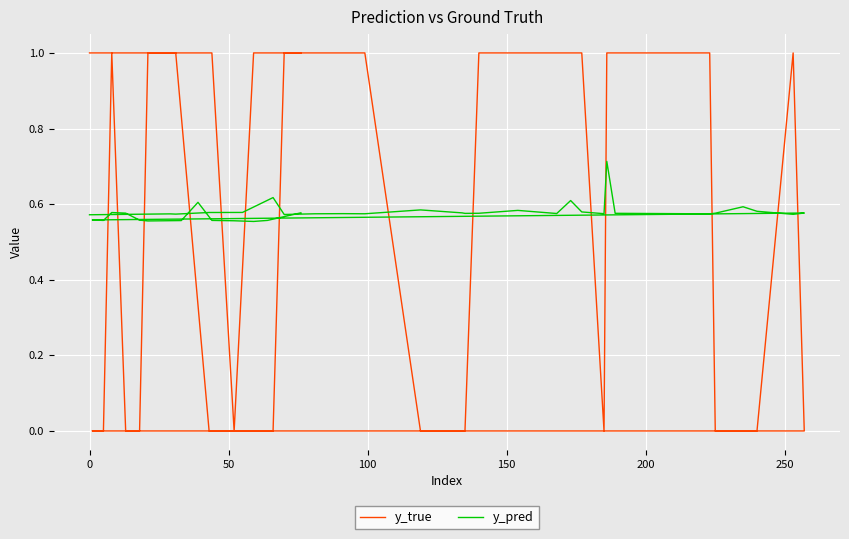

How many data points in y_true are less than 1?

16